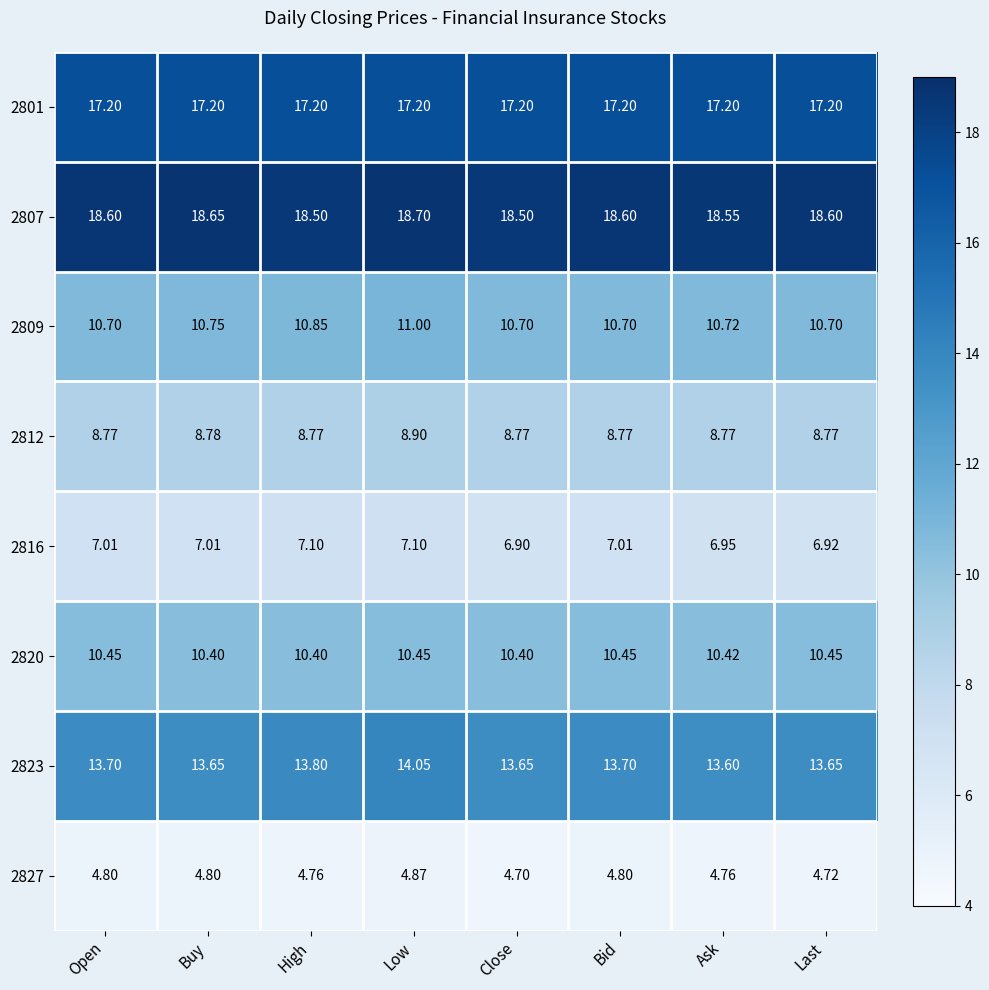

At how many categories does at least one series exceed 6?

8